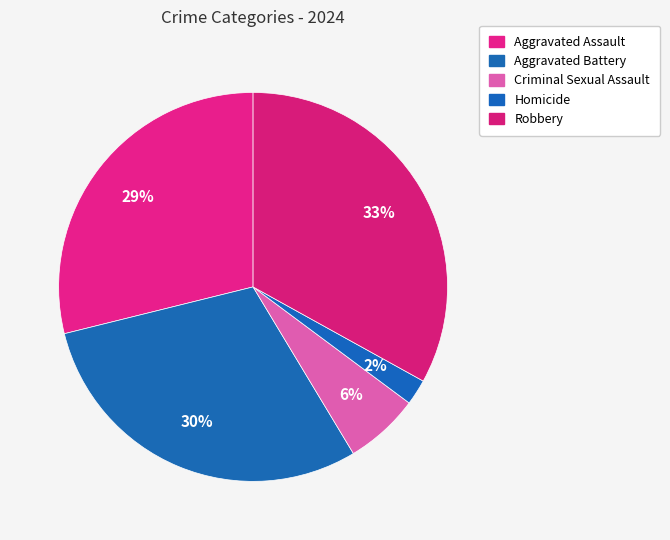

Rank the categories by value from lowest to highest.

Homicide, Criminal Sexual Assault, Aggravated Assault, Aggravated Battery, Robbery